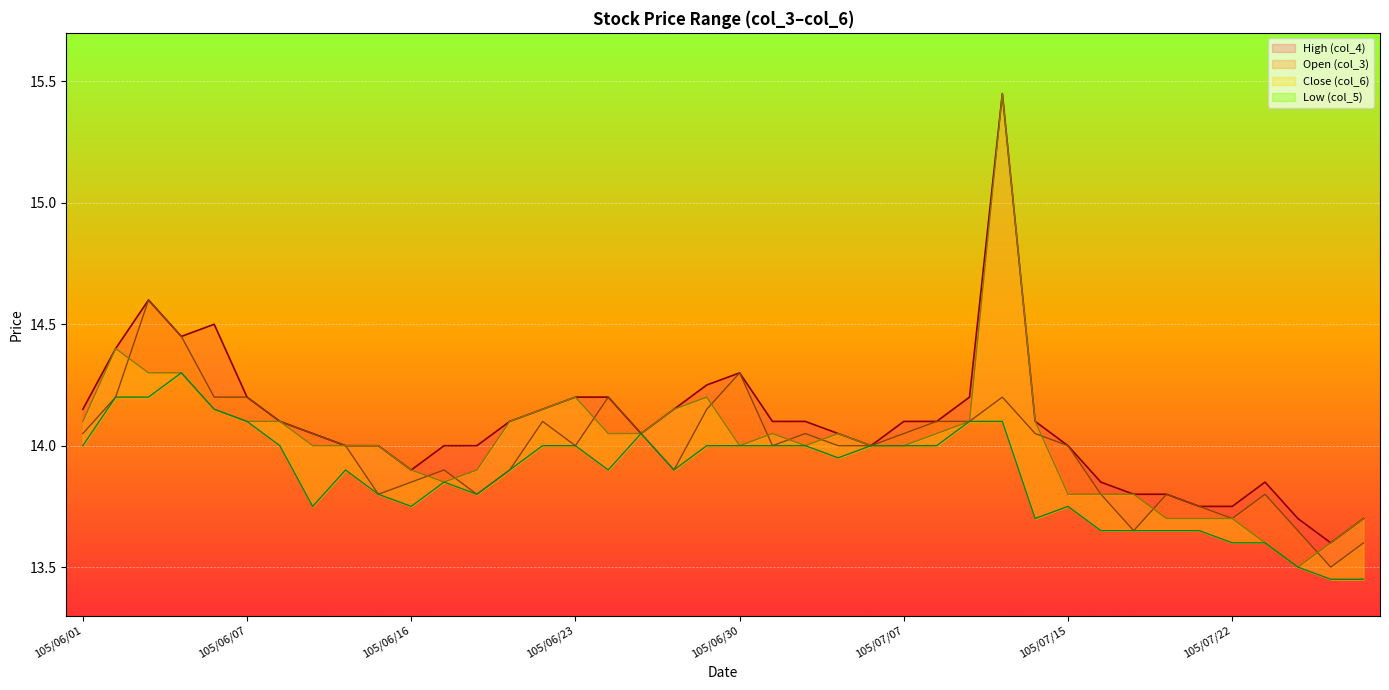

What is the label of the 12th point from the left?

105/06/17